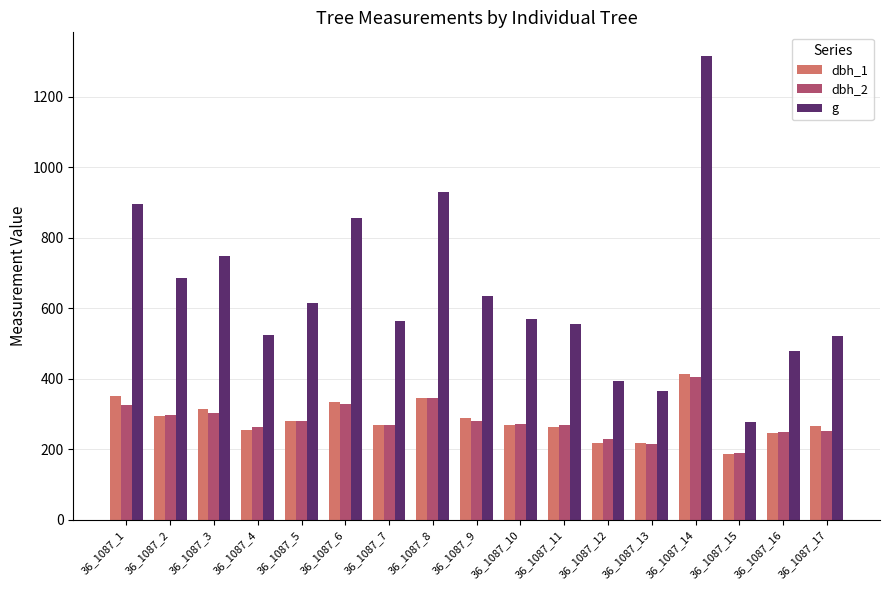

How many data points in dbh_1 are less than 269?

8